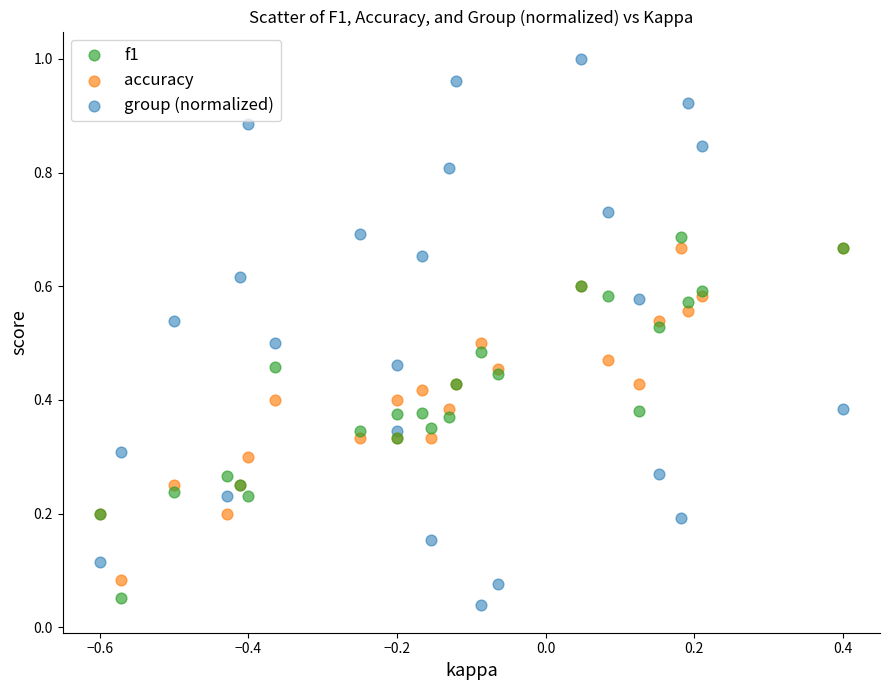

Which series reaches the maximum Y coordinate?

group (normalized)